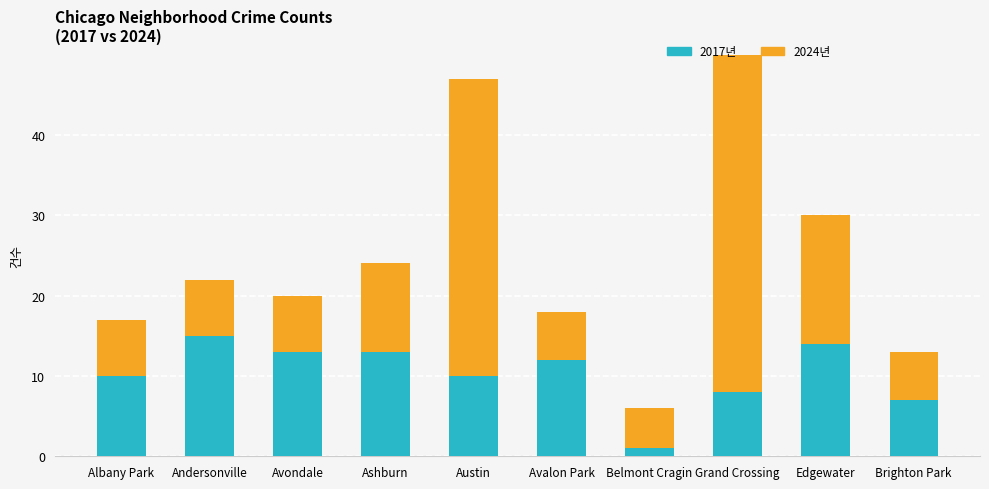

What is the label of the 10th bar from the right?

Albany Park